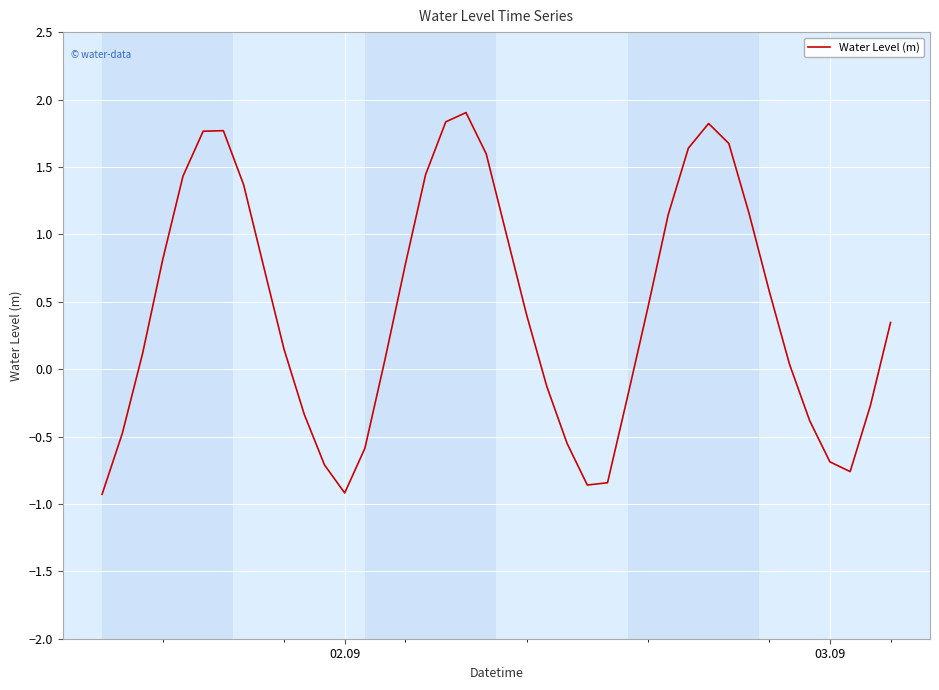

What is the smallest value displayed?

-0.9